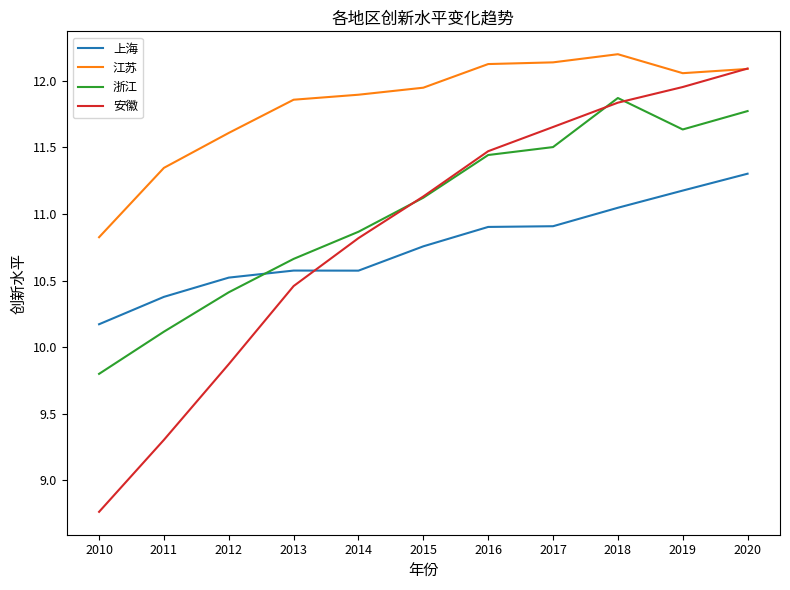

Which label corresponds to the smallest value in the chart?

2010